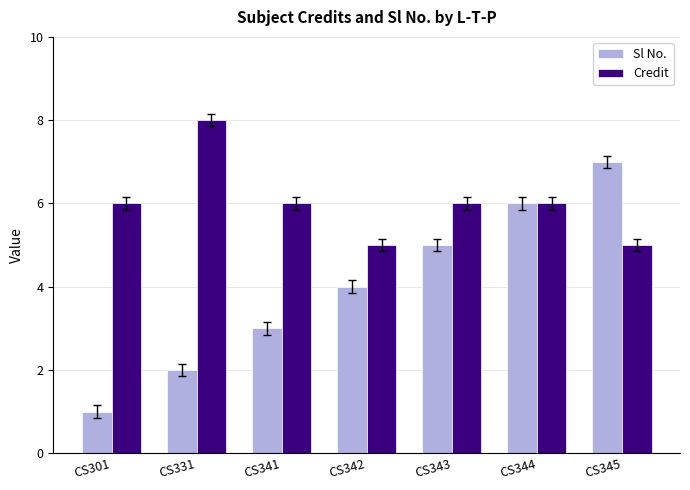

Reading left to right, list all the values displayed in this chart.

Sl No.: 1	2	3	4	5	6	7
Credit: 6	8	6	5	6	6	5